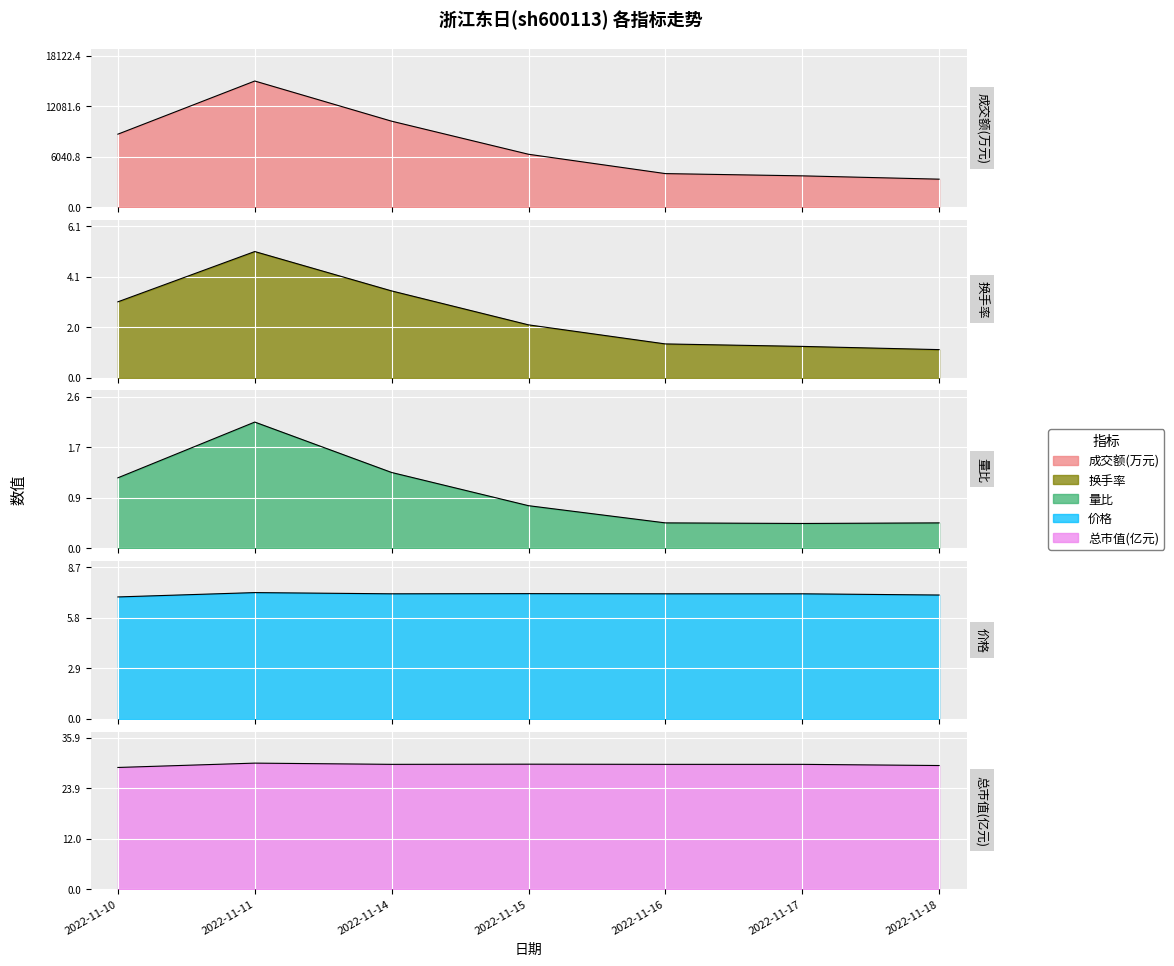

Which has a higher value, 2022-11-18 or 2022-11-14?

2022-11-14